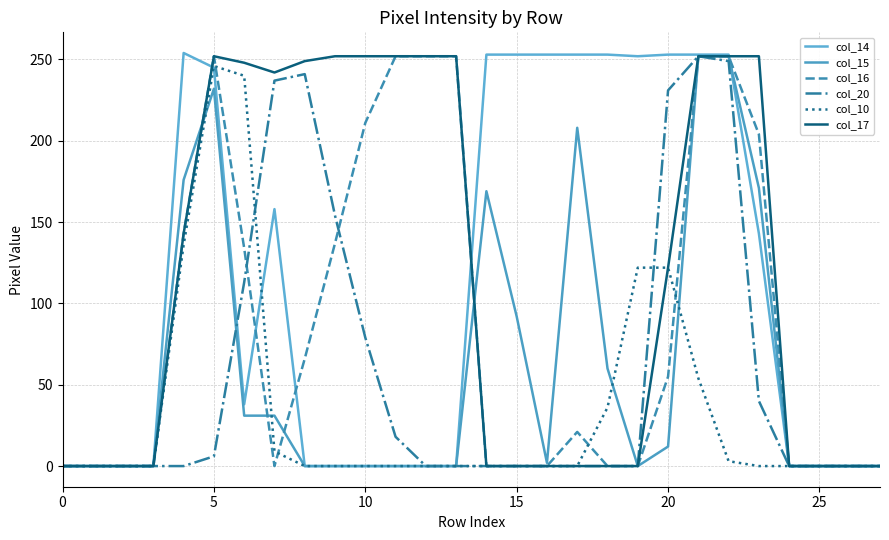

What is the maximum value shown in the chart?

254